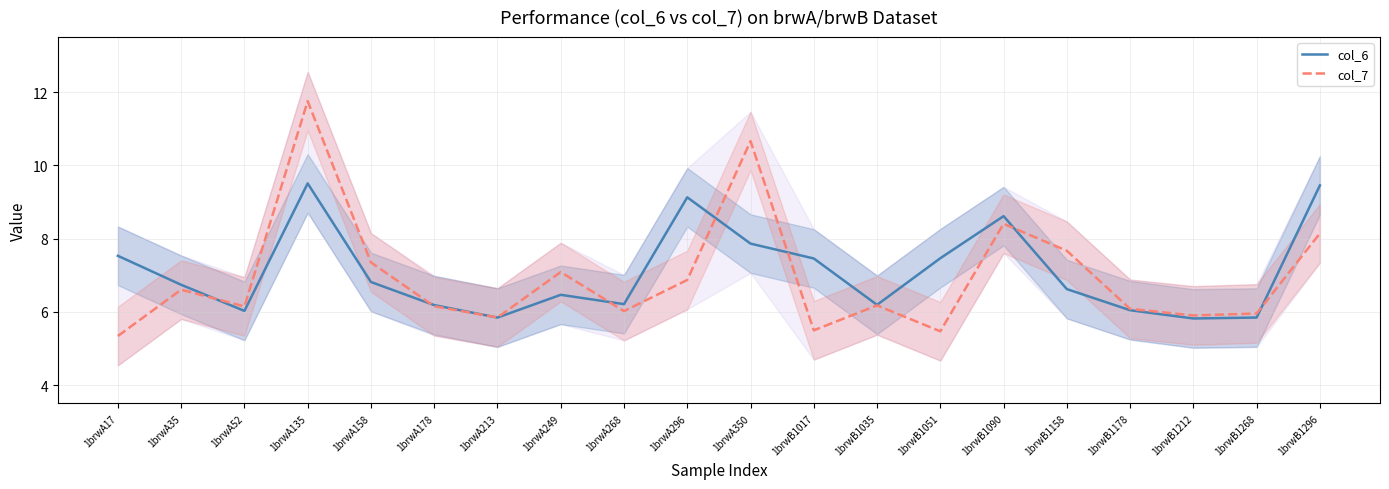

What is the difference between the second highest and second lowest values in the col_6 series?

3.6